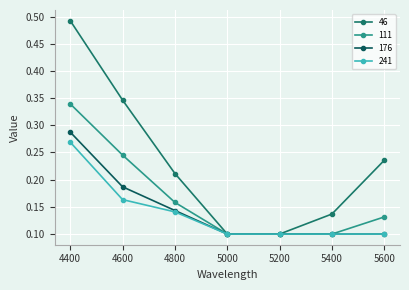

Which series has the largest range (max minus min)?

46